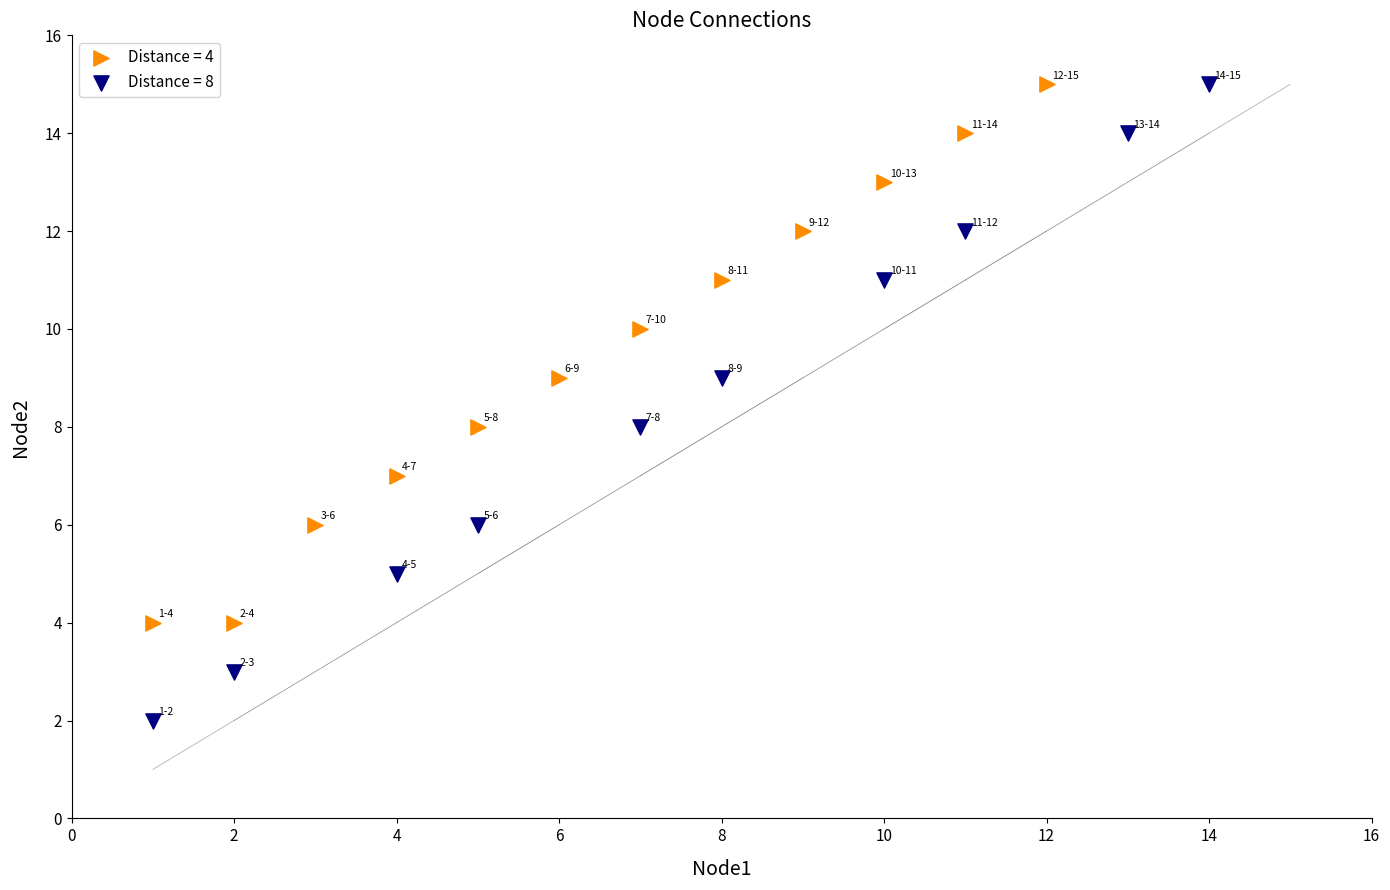

Which series has the largest Y range (max minus min)?

Distance = 8